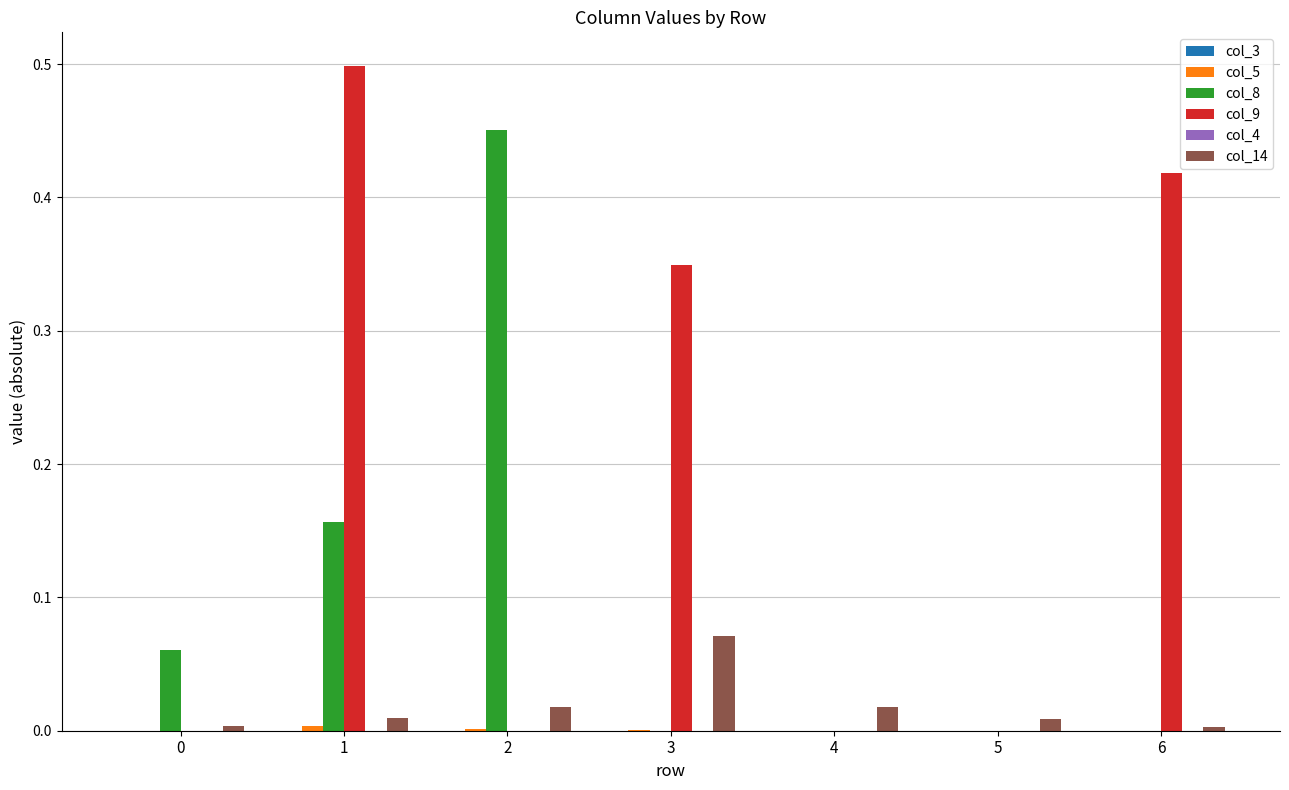

What is the sum of all col_8 values?

0.7